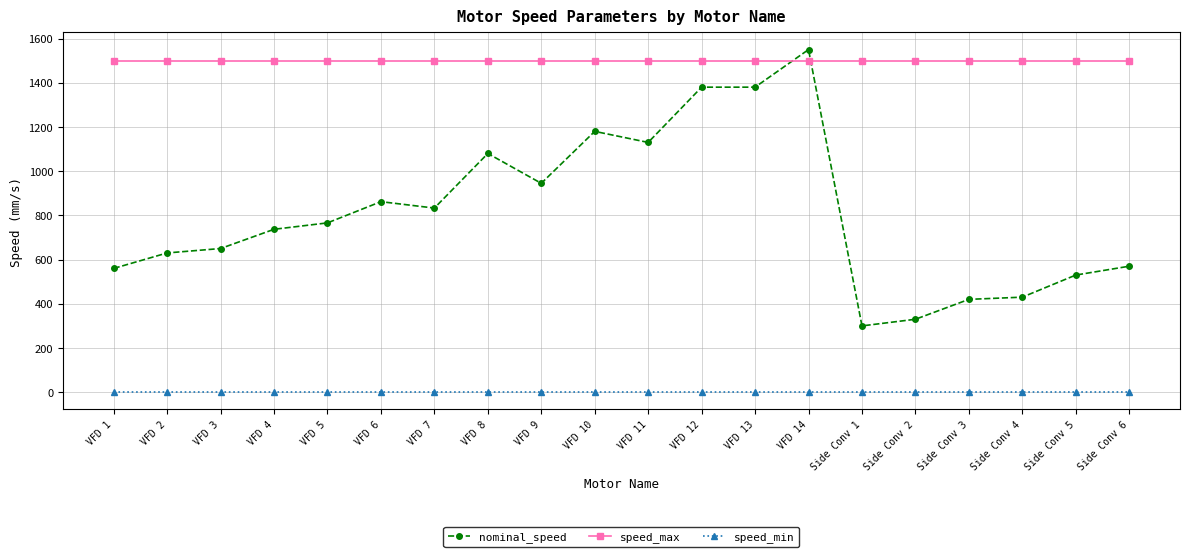

What is the label of the 5th point from the right?

Side Conv 2